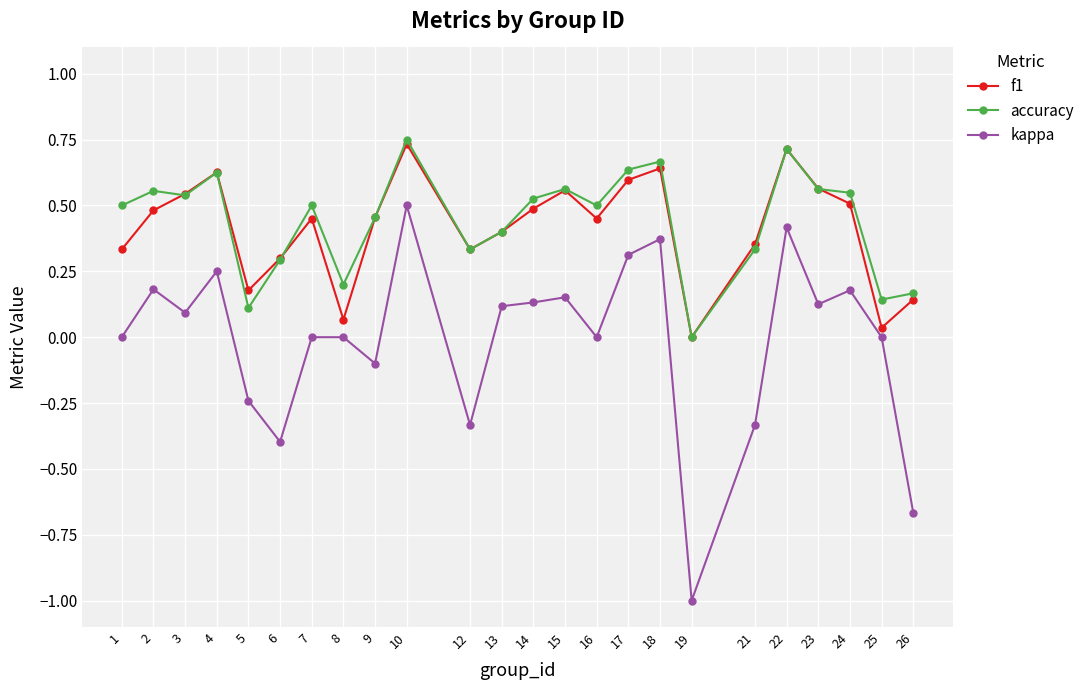

What is the total value across all series at 26?

-0.4